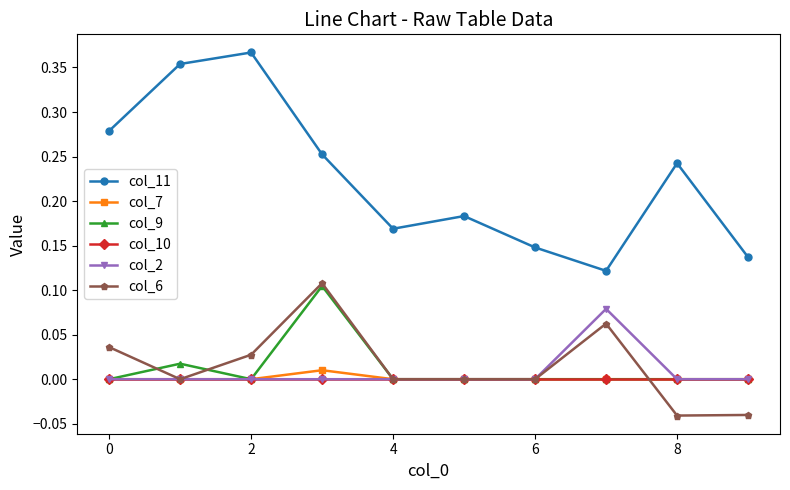

True or false: col_11 and col_9 cross at least once.

False